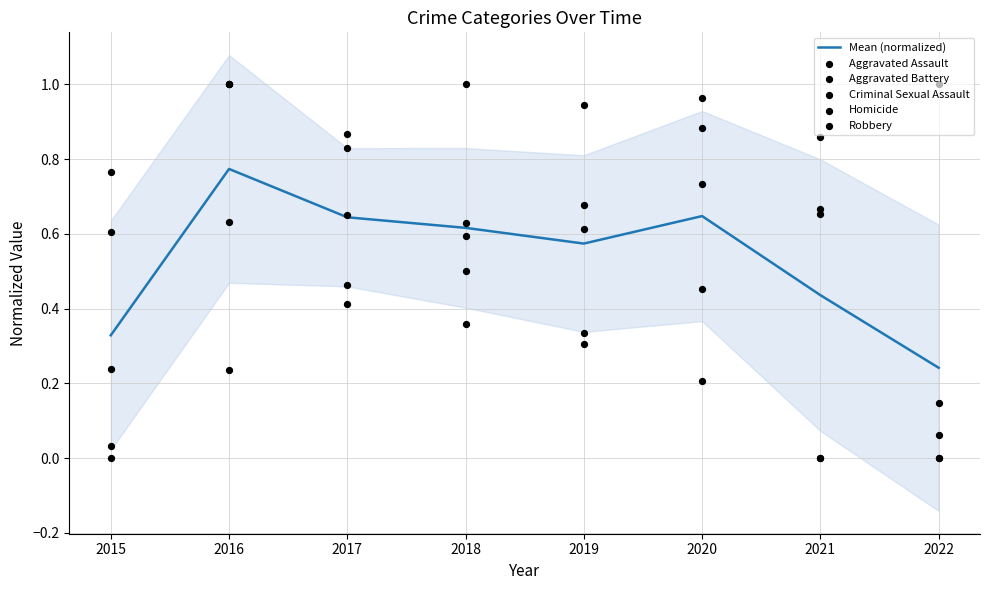

What is the total value across all series at 2022?

1.4